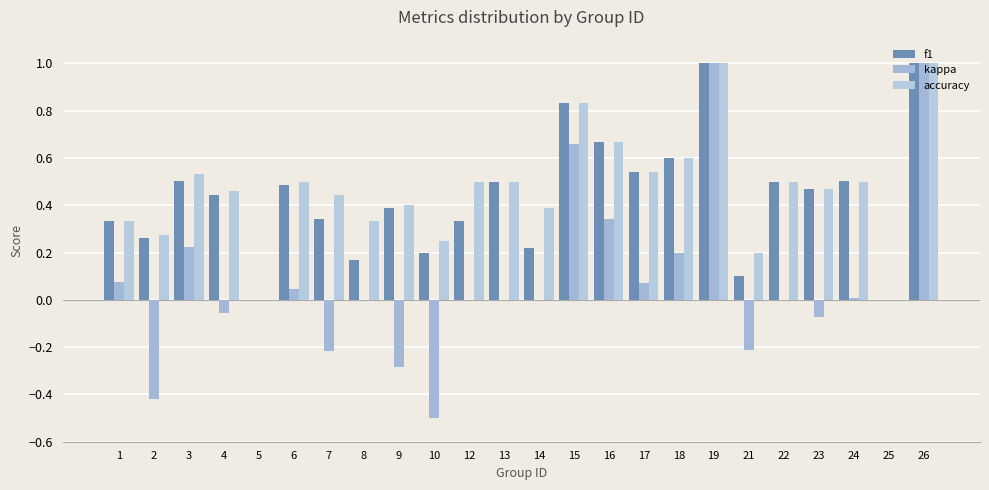

What is the maximum value for kappa?

1.0